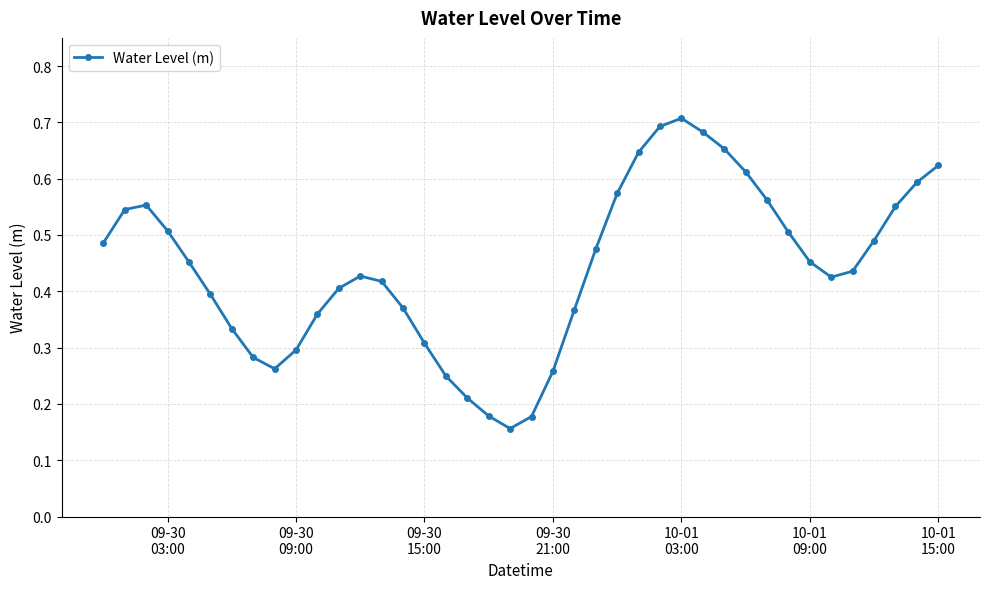

Count the values in the range 0 to 1.

40